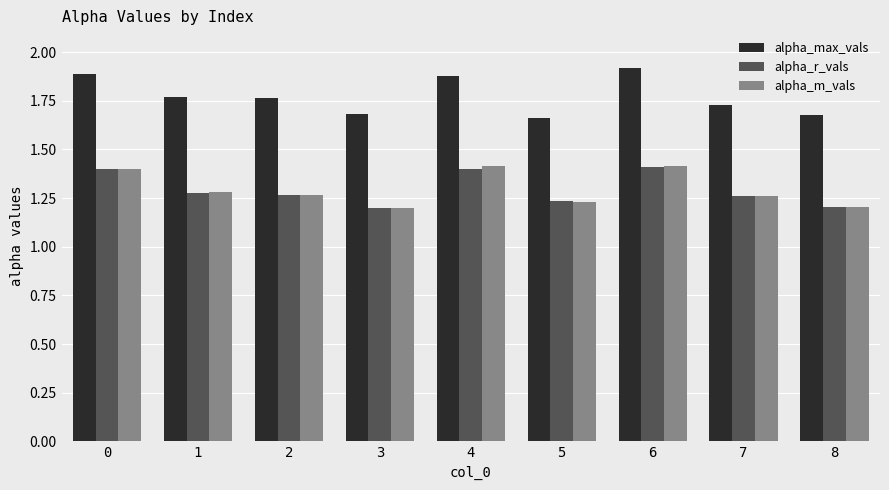

The alpha_m_vals series shows 1.2 at 8. True or false?

True